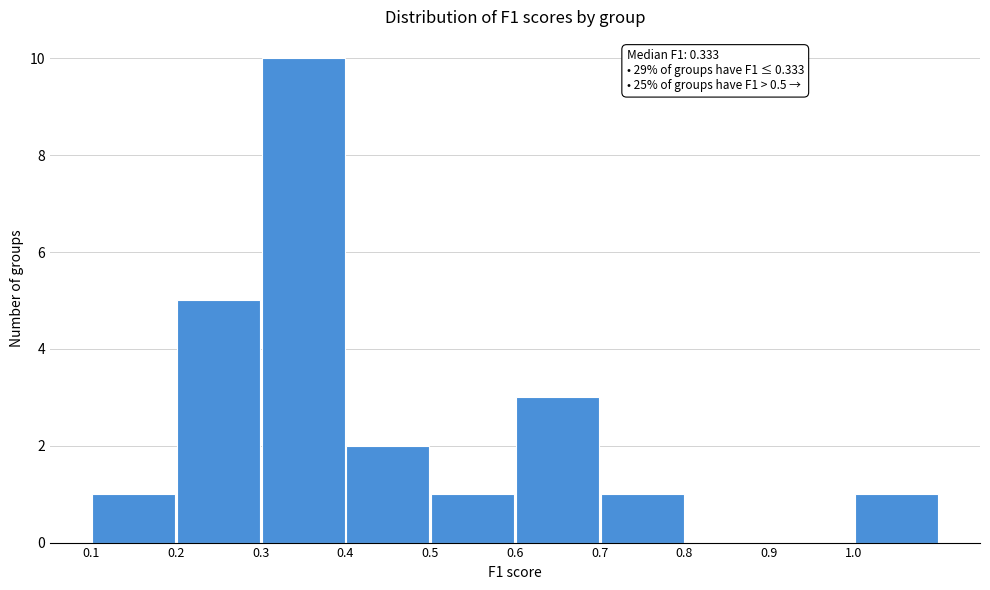

Over which range of the x-axis is the bar tallest?

0.3 to 0.4